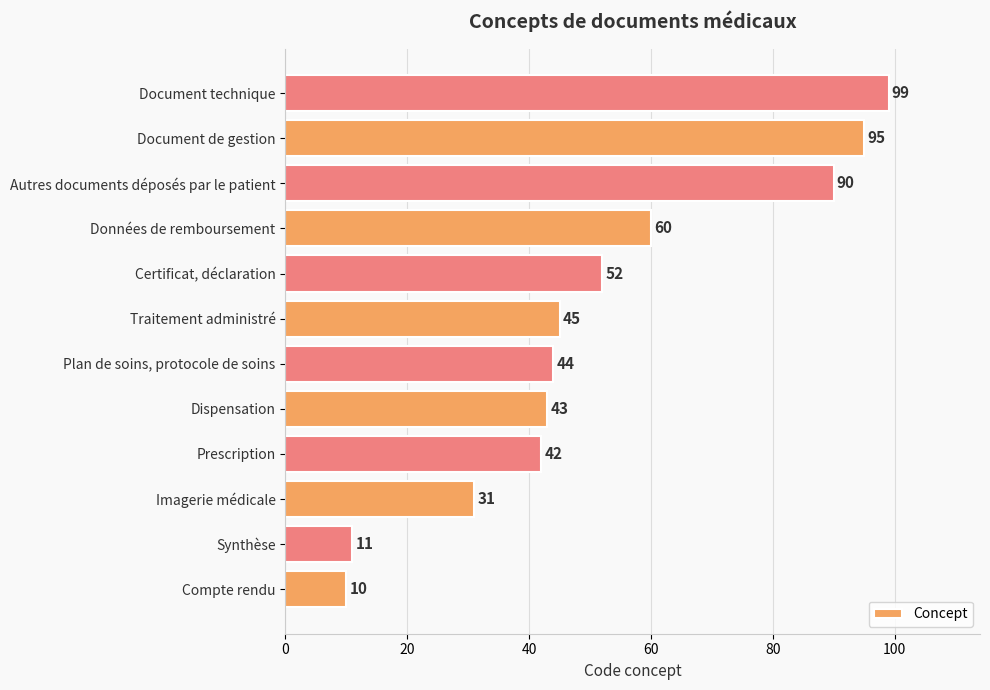

What is the difference between the second highest and minimum values?

85